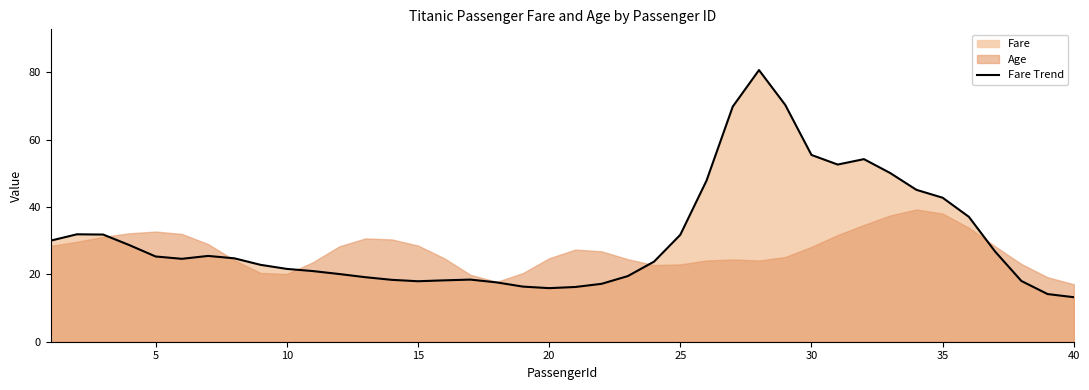

Reading right to left, extract all data points from this chart.

13.2	14.1	18.0	26.8	37.1	42.7	45.1	50.1	54.2	52.6	55.4	70.3	80.6	69.8	47.8	31.7	23.8	19.5	17.2	16.2	15.9	16.4	17.6	18.4	18.2	18.0	18.4	19.1	20.1	21.0	21.6	22.8	24.8	25.5	24.6	25.3	28.7	31.8	31.9	30.0